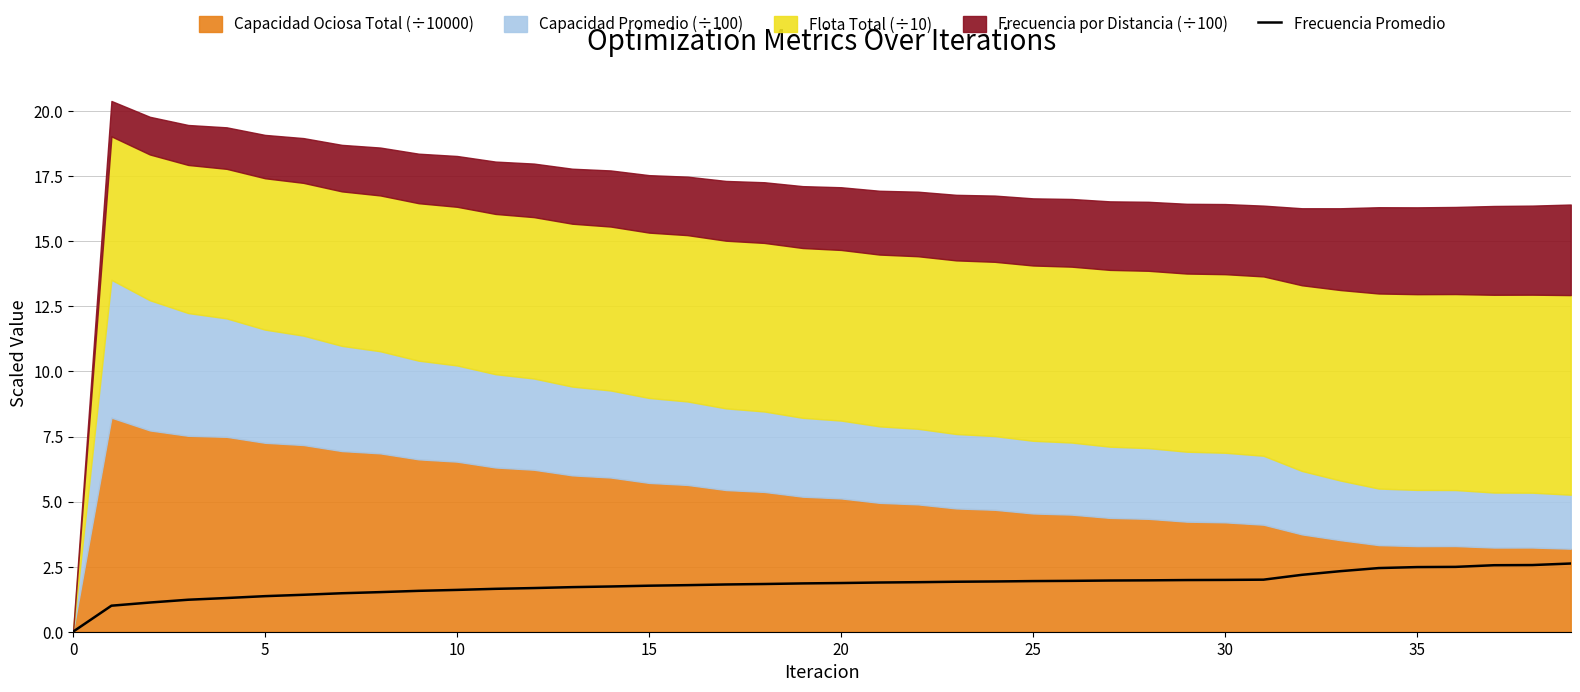

What is the sum of all values?

72.5